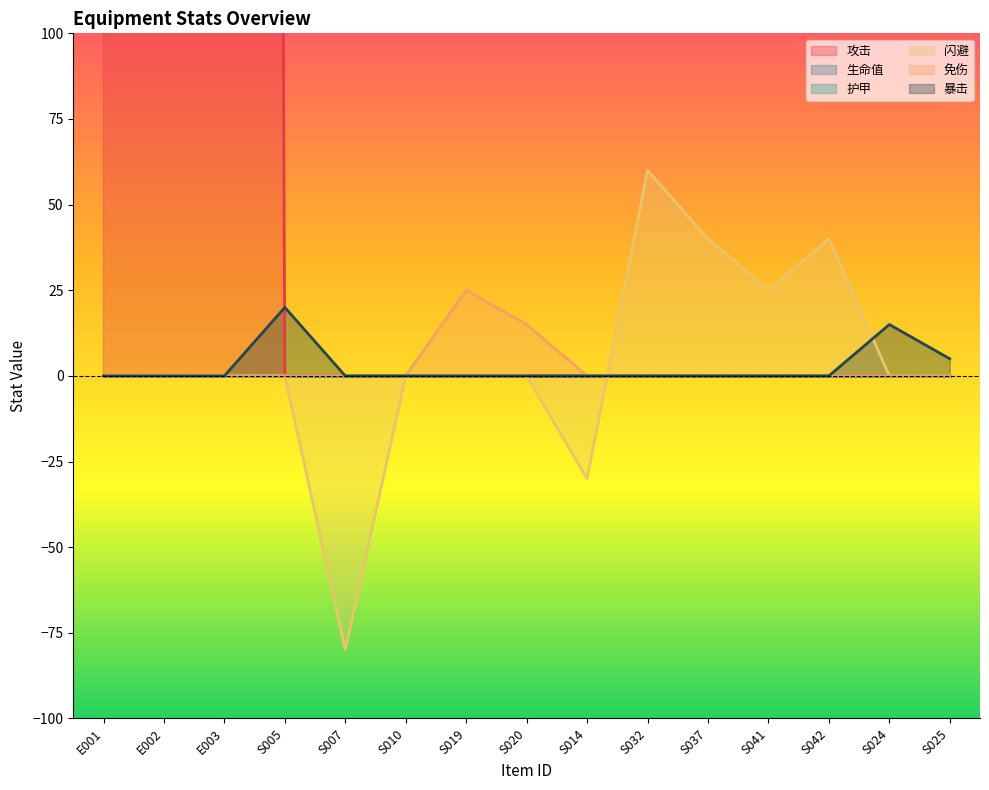

Is it true that 暴击 equals 0 at S019?

True